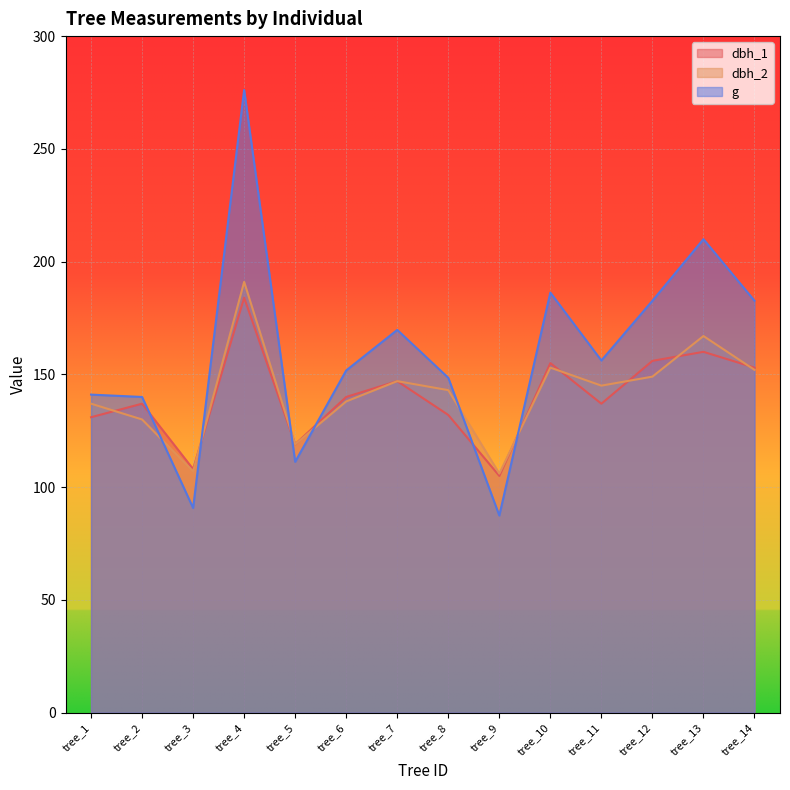

What are all the series names shown in the legend?

dbh_1, dbh_2, g